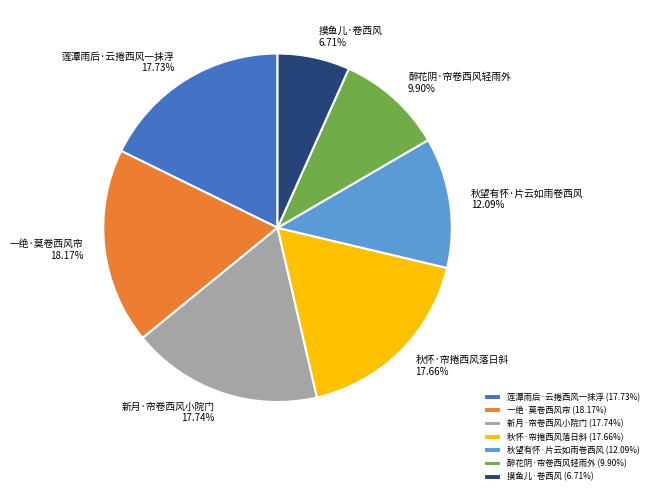

What is the ratio of the value at 莲潭雨后·云捲西风一抹浮 to the value at 秋望有怀·片云如雨卷西风?

1.5